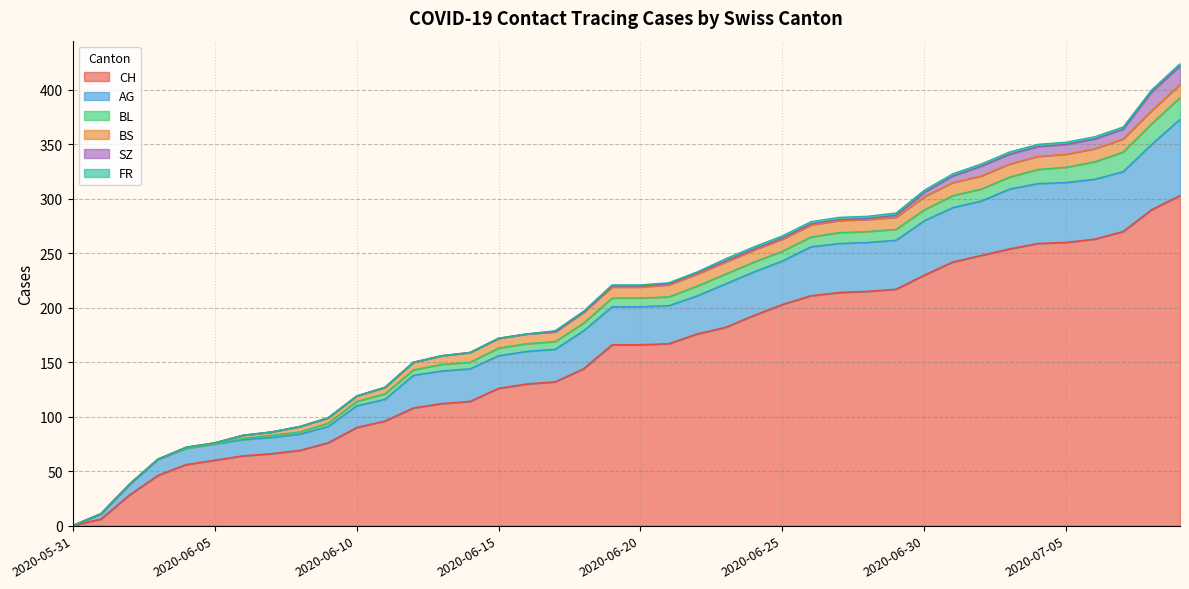

The BL series shows 8 at 2020-07-04. True or false?

False